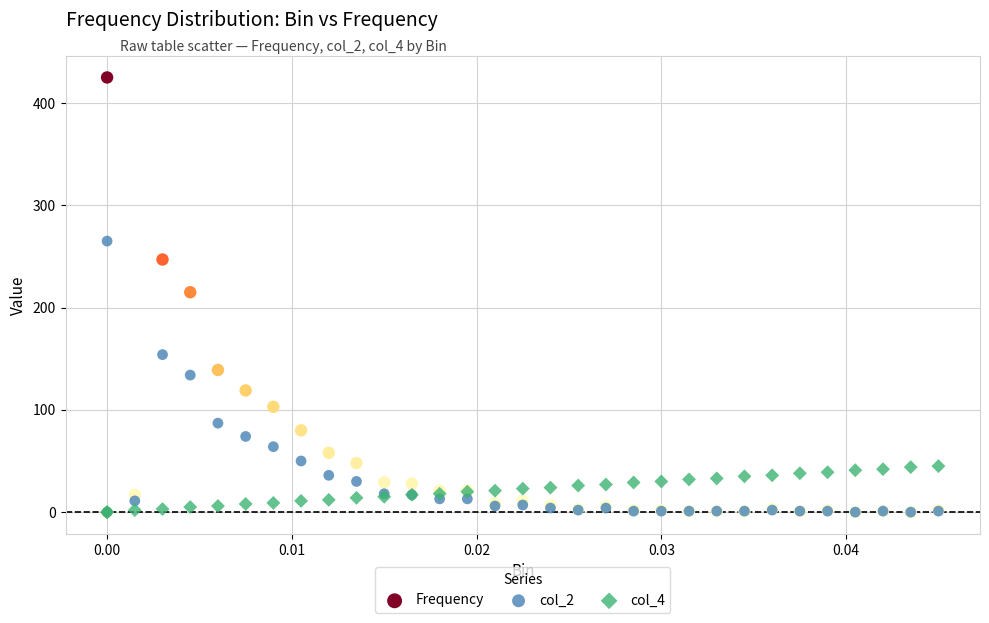

What are all the series names shown in the legend?

Frequency, col_2, col_4